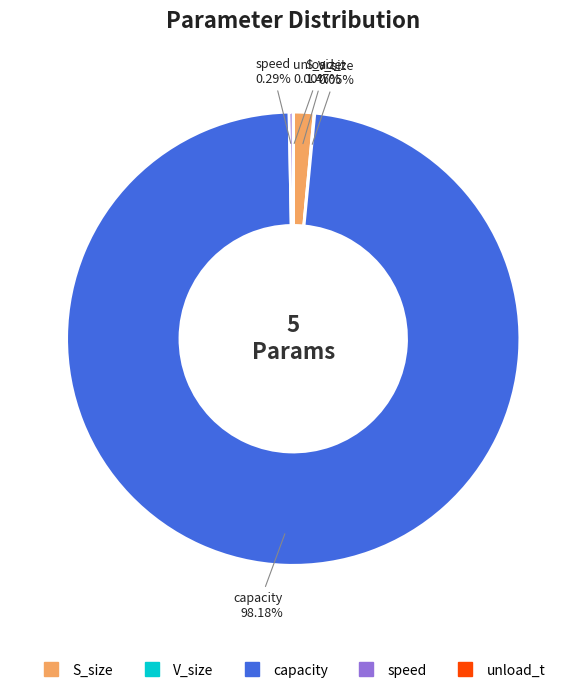

What is the smallest slice in the pie chart?

unload_t